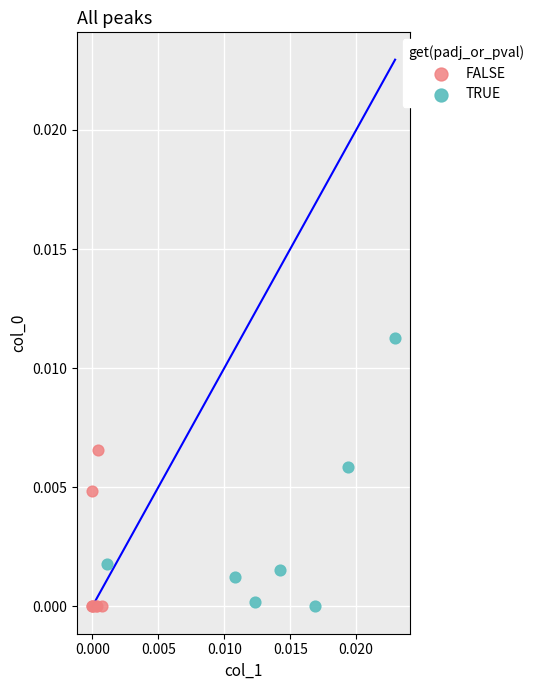

What are all the series names shown in the legend?

FALSE, TRUE